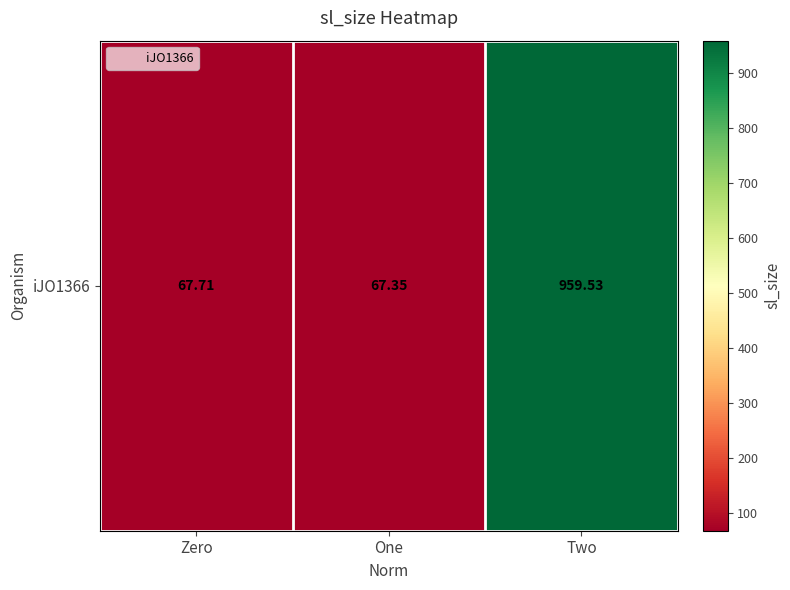

What is the sum of all values?

1094.6